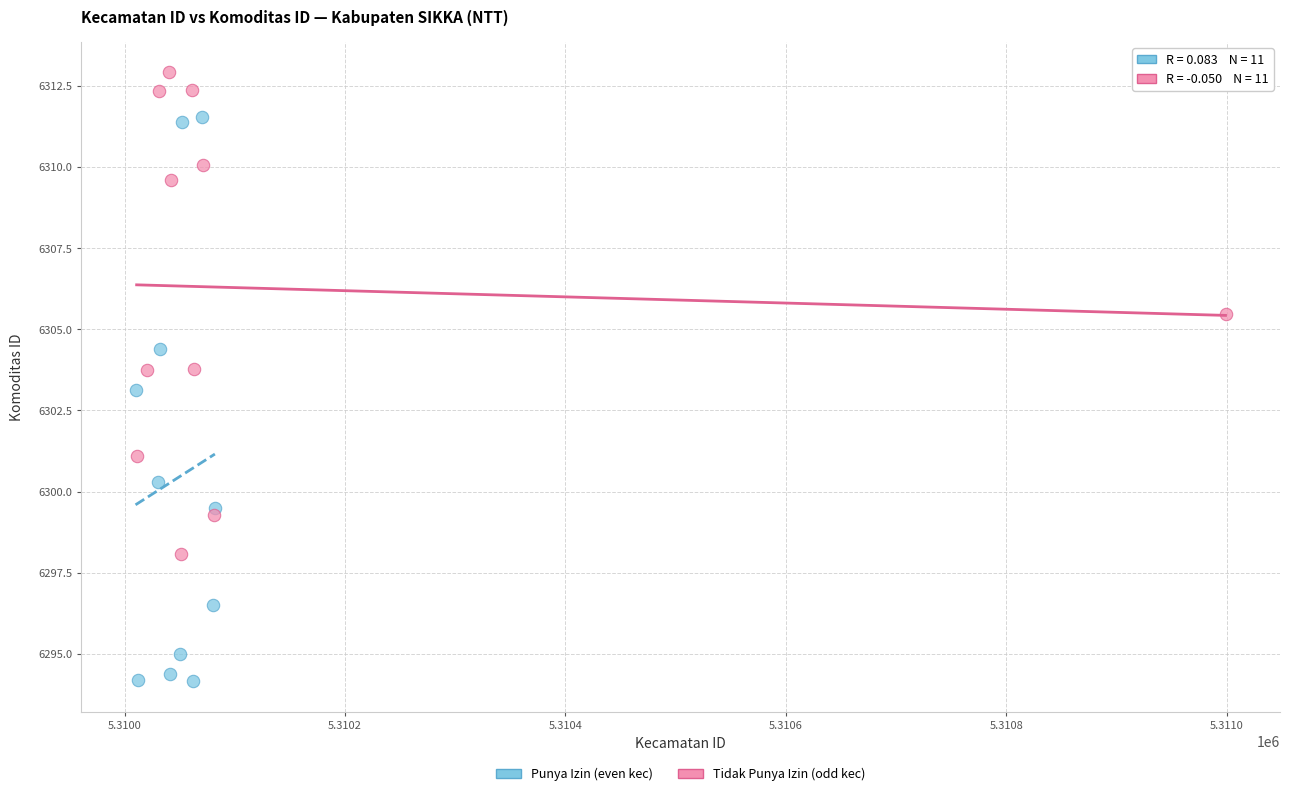

What are all the series names shown in the legend?

Punya Izin (even kec), Tidak Punya Izin (odd kec)